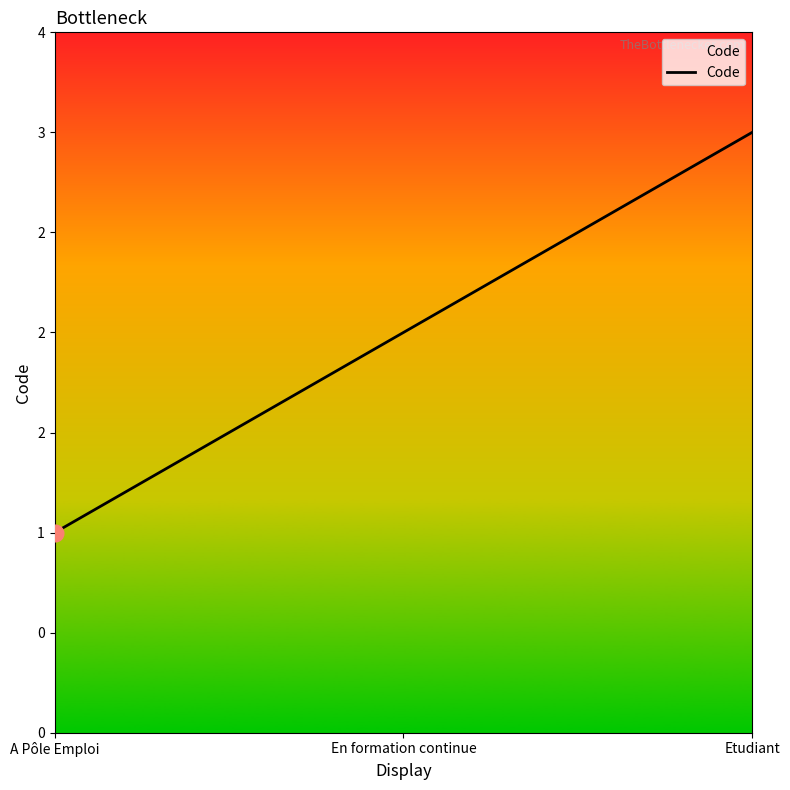

What is the smallest value displayed?

1